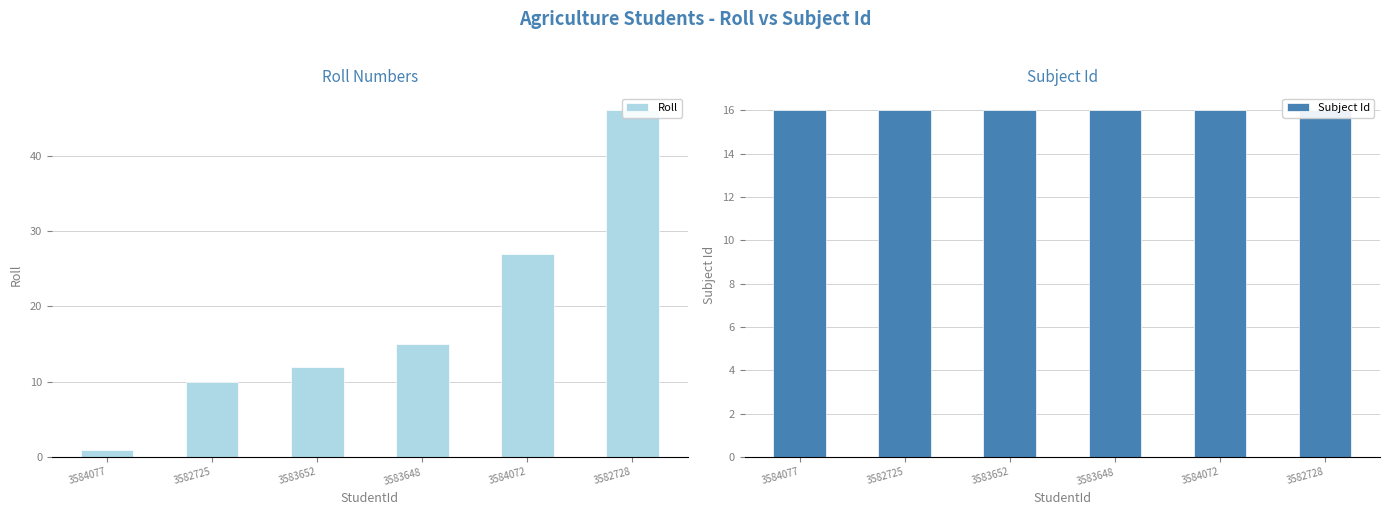

What is the sum of the Roll values at 3583652 and 3582725?

22